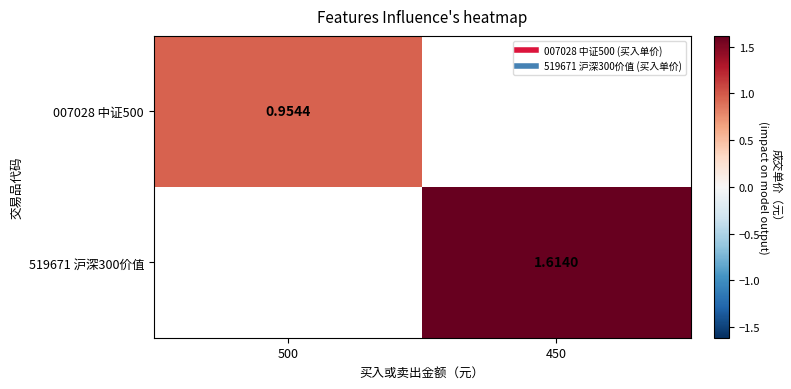

Count the number of data series in this chart.

2